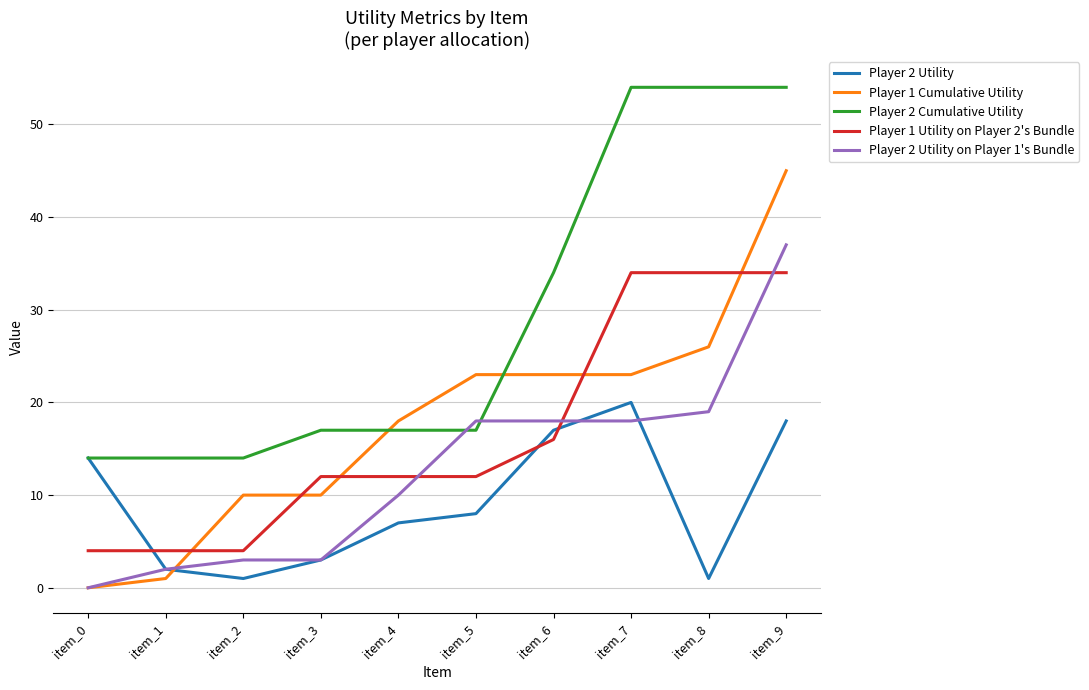

What is the difference between the maximum and minimum values in the Player 2 Utility on Player 1's Bundle series?

37